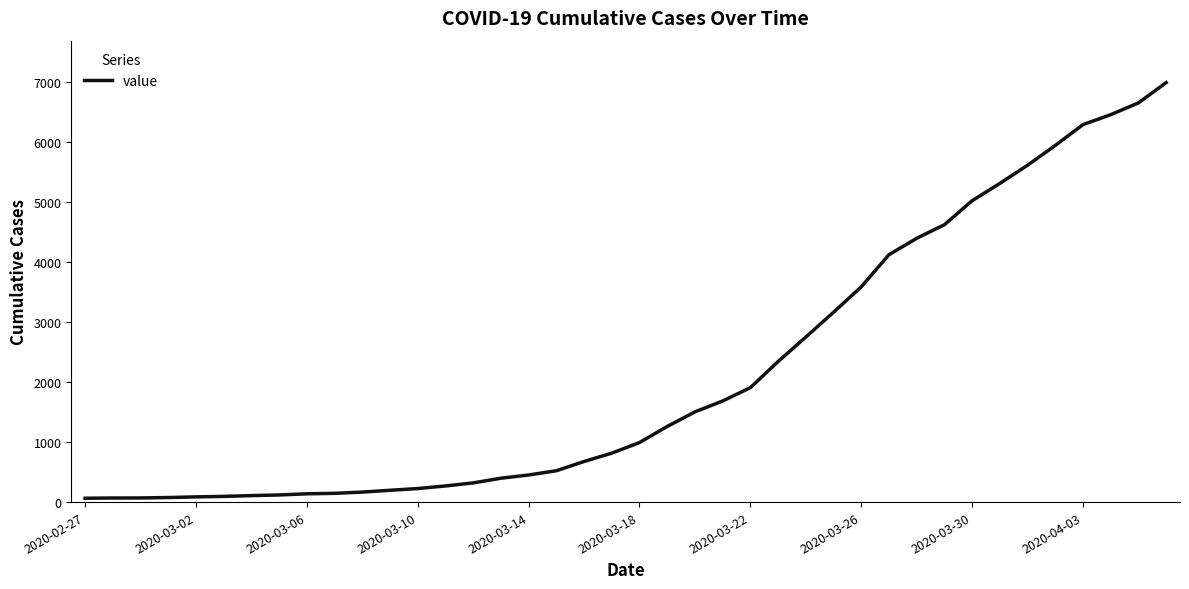

What is the greatest value displayed?

6995